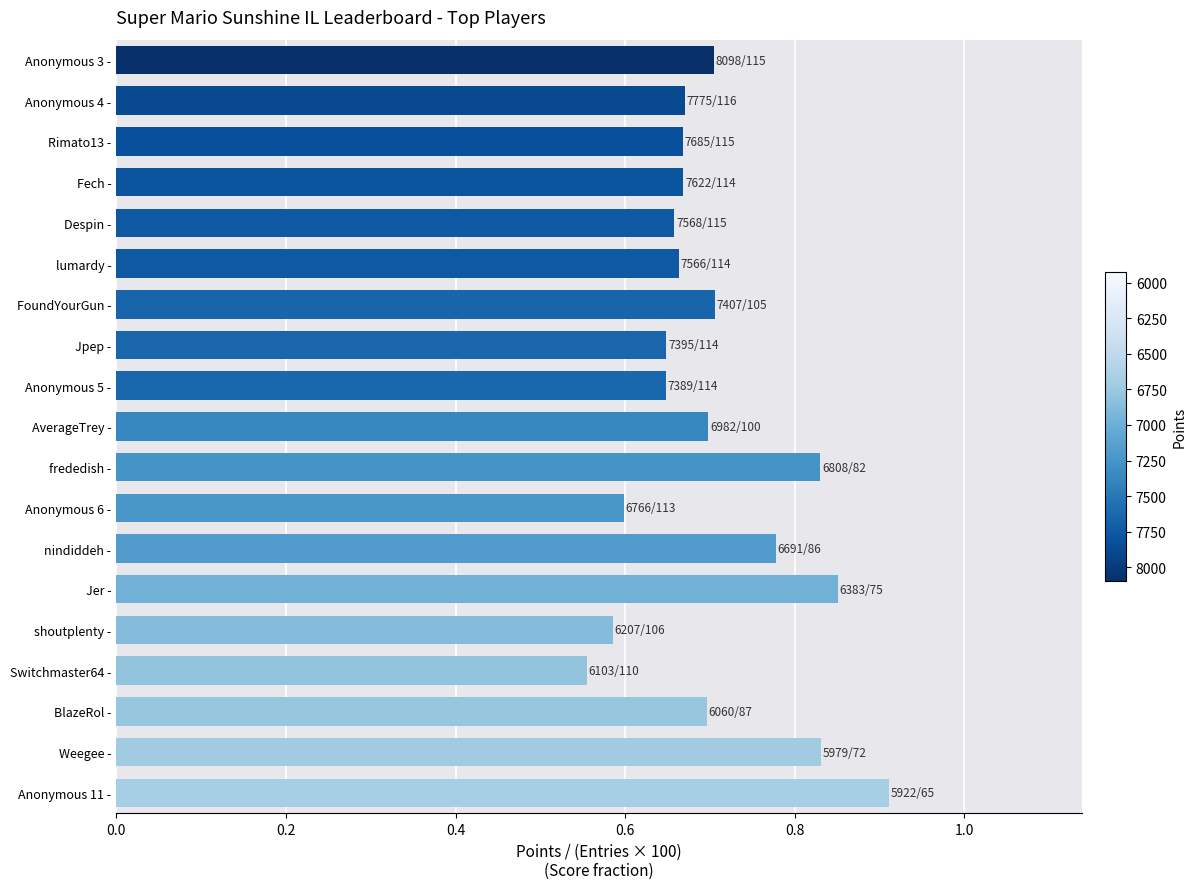

True or false: the data shows 0.7 at Anonymous 3 -.

True